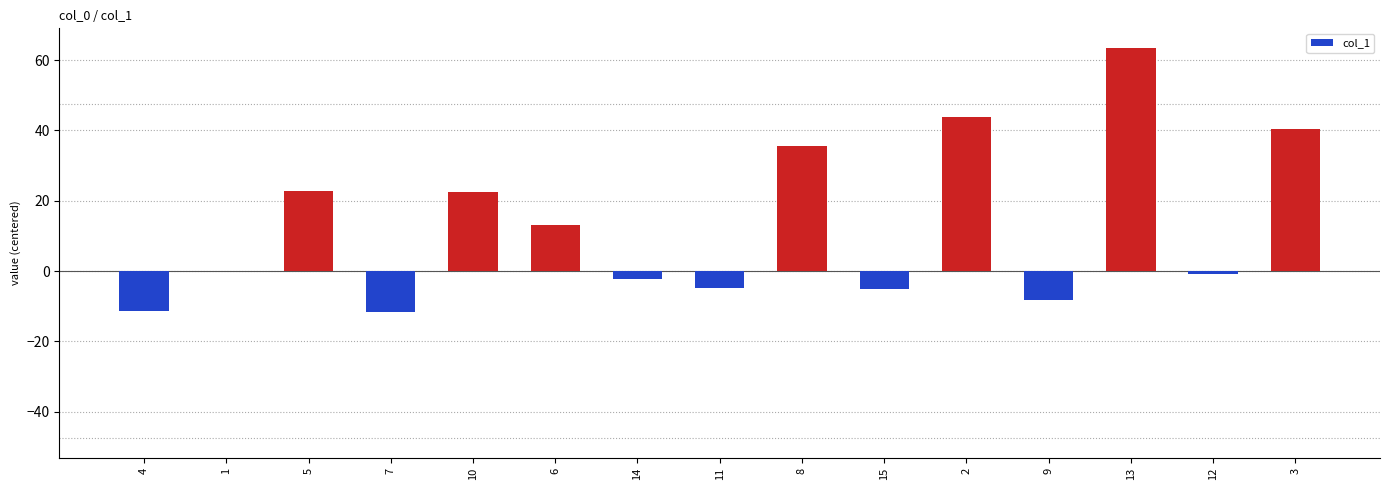

The chart shows a value of -0.8 at 12. True or false?

True